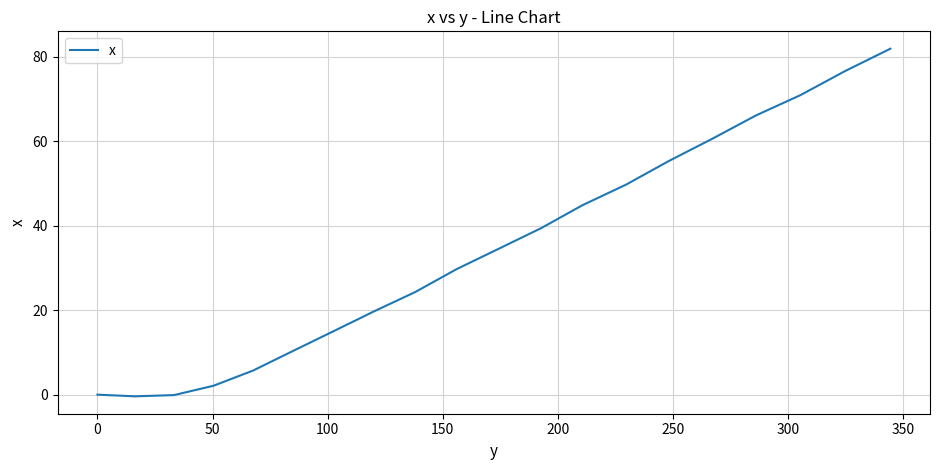

What is the greatest value displayed?

81.9